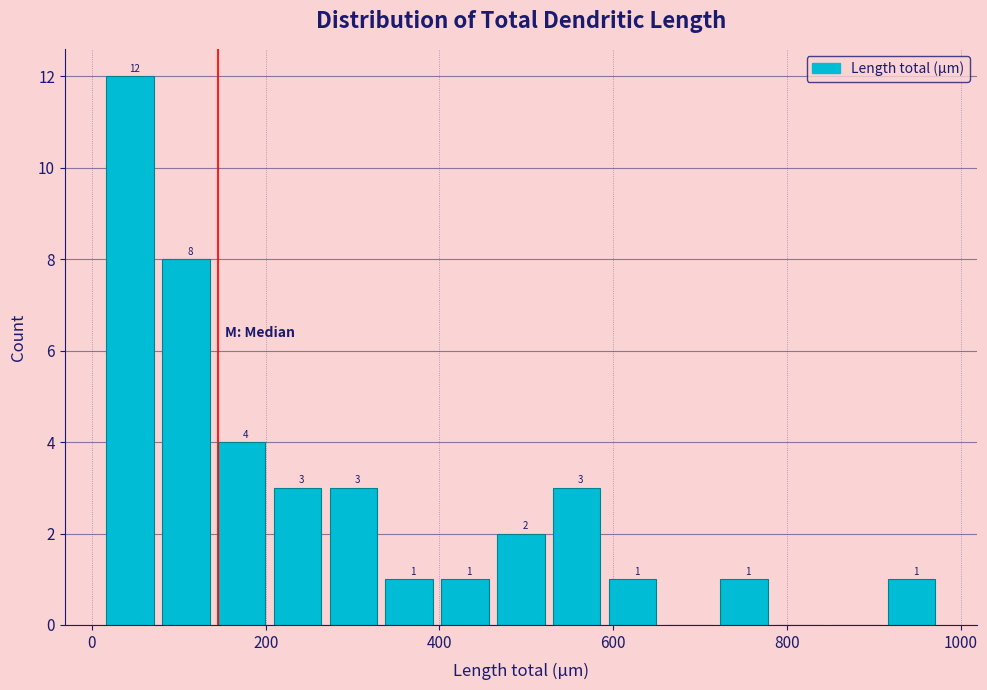

Around what value on the x-axis is the tallest bar? Give the approximate position of its centre, as read against the axis.

40